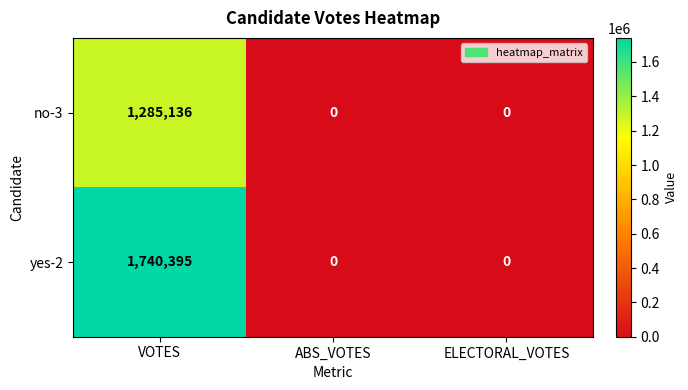

Which series has the widest spread of values?

yes-2